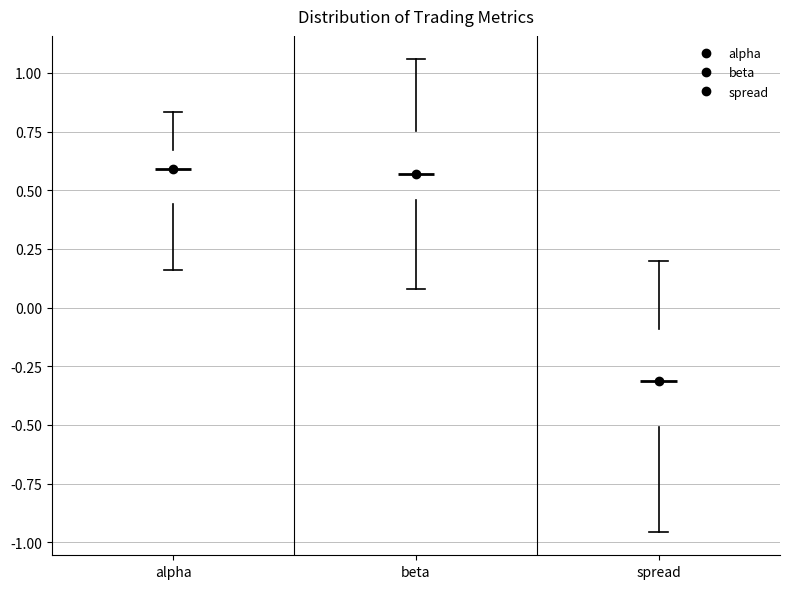

Where is the lower edge of the box for alpha on the y-axis? The values are not printed on the chart, so give them approximately, as read against the axis.

0.45